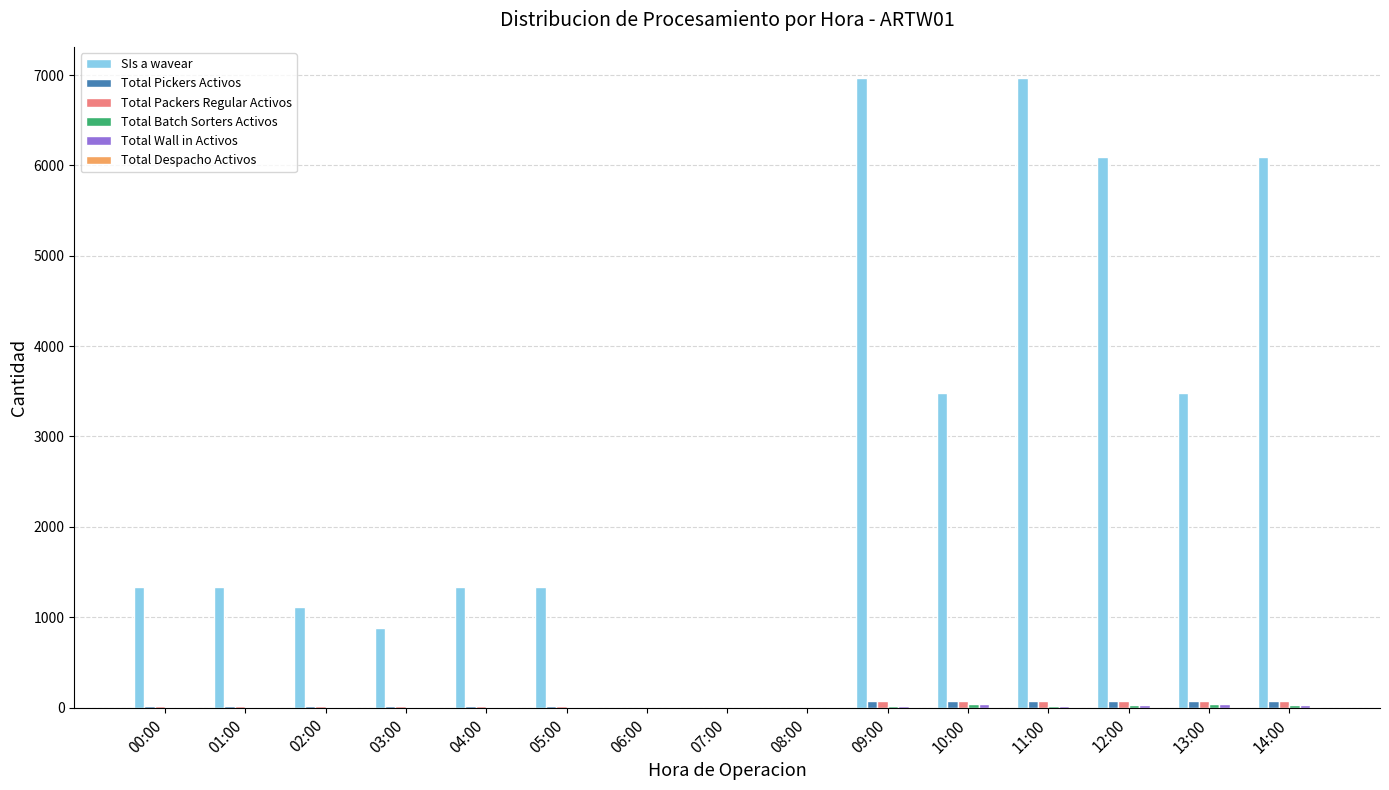

Which series has the largest total across all categories?

SIs a wavear